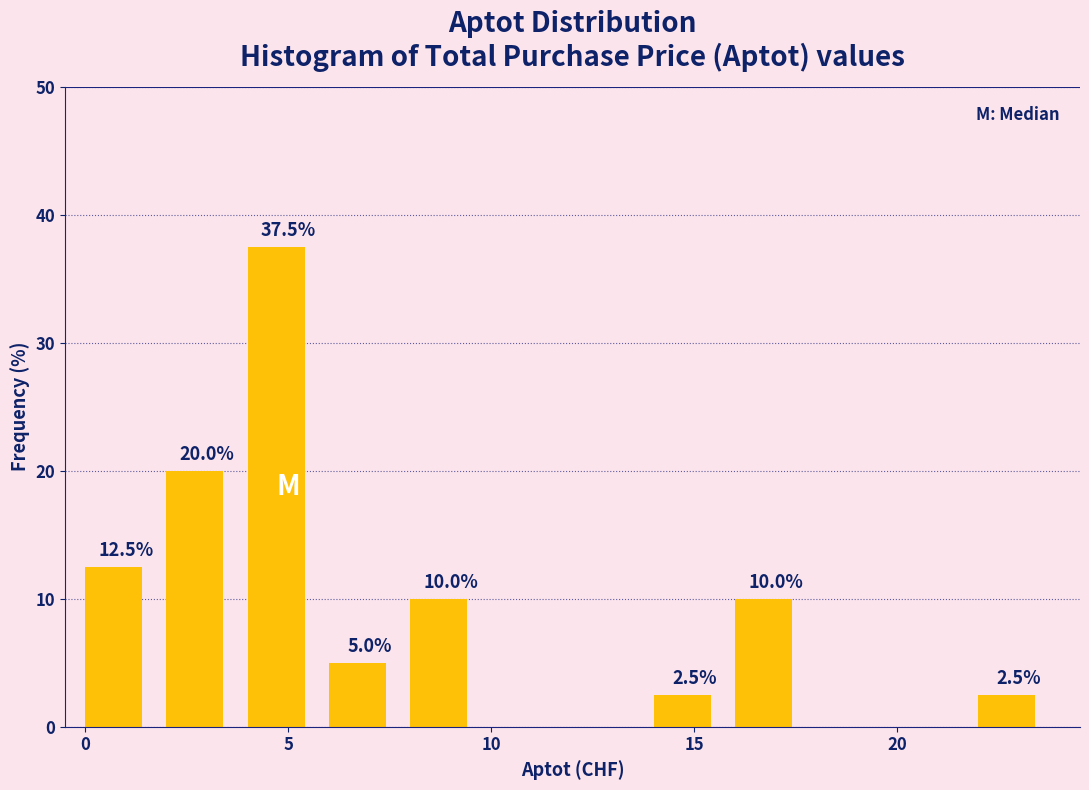

Which range on the x-axis has the tallest bar?

4 to 6